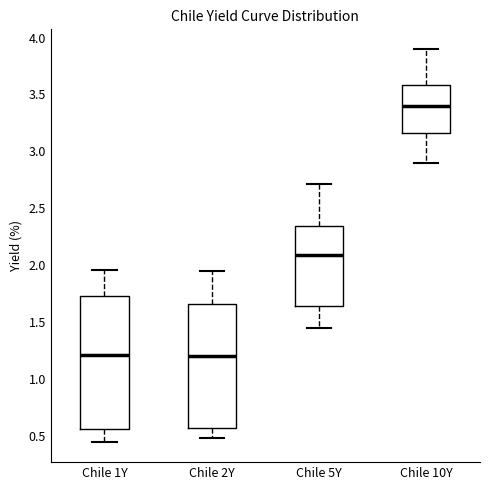

Which box is the tallest, from its lower edge to its upper edge?

Chile 1Y